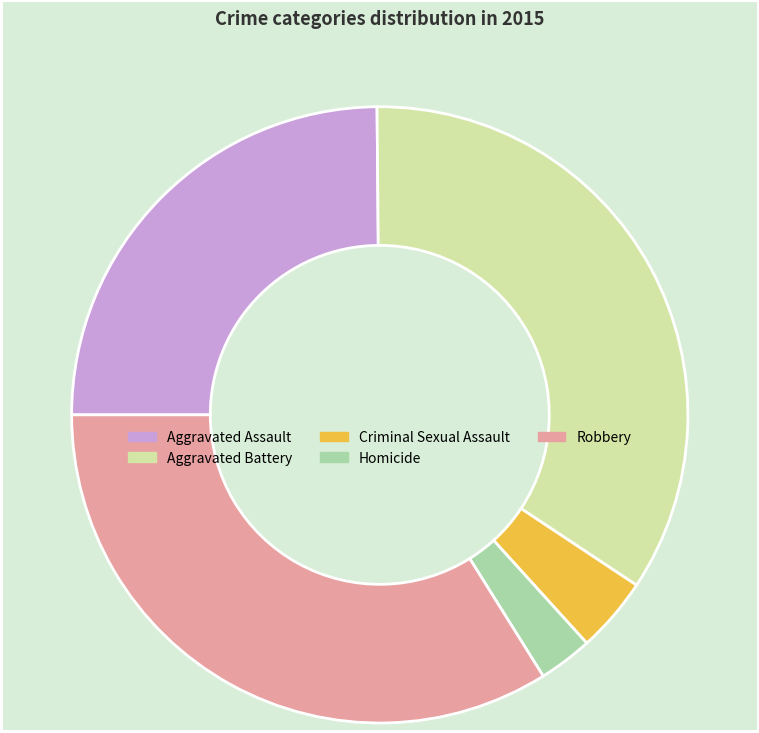

Is there any slice that represents more than half of the pie?

No